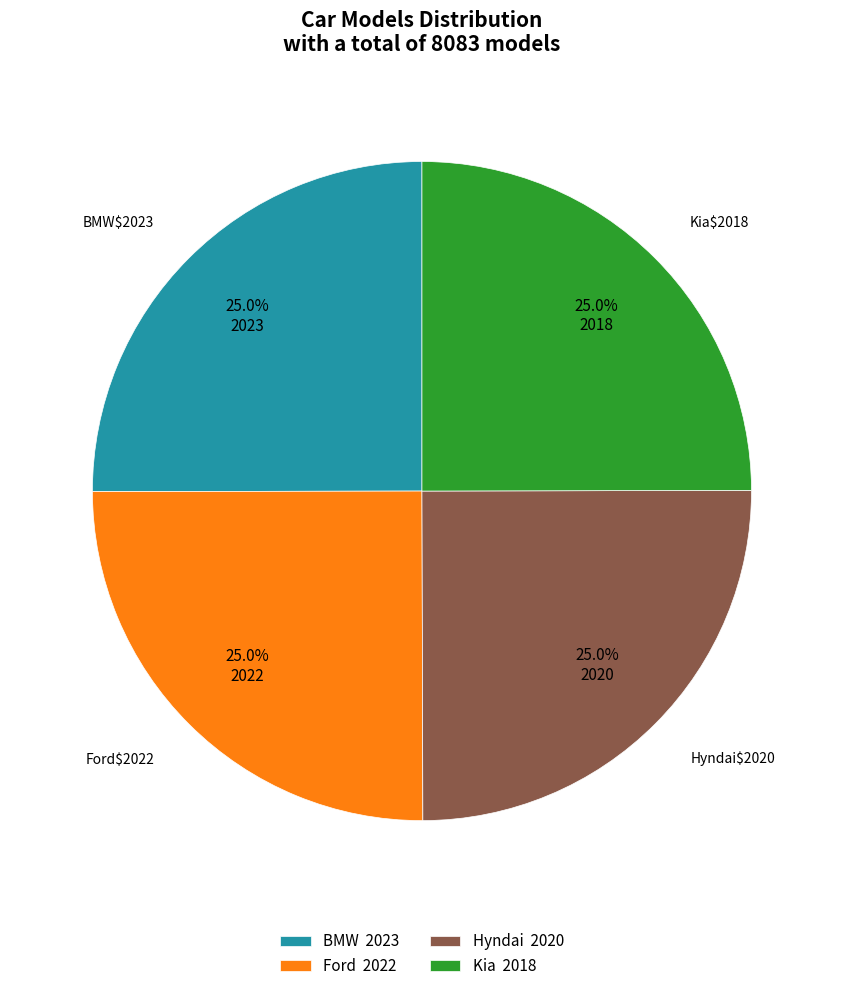

To the nearest percent, what portion does Kia represent?

25%